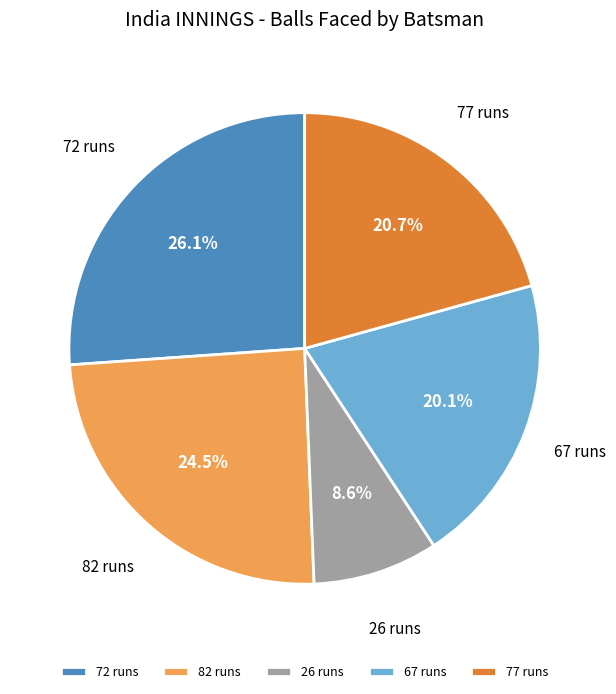

To the nearest percent, what percentage of the pie is 26?

9%